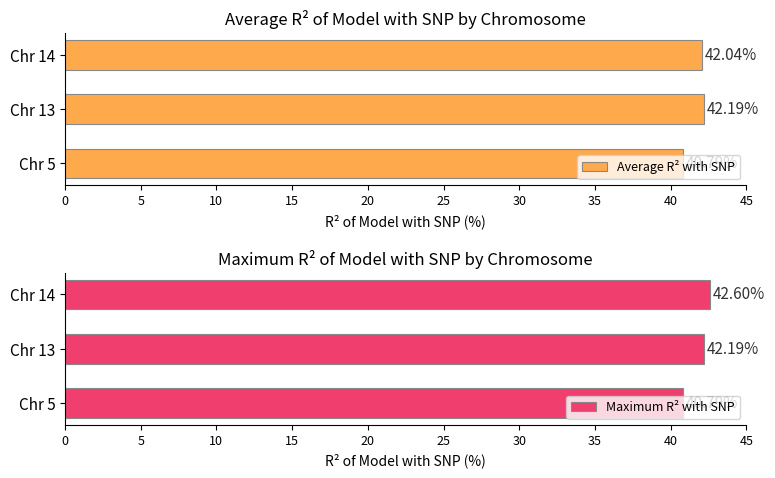

How many Maximum R² with SNP values are between 40 and 42?

1